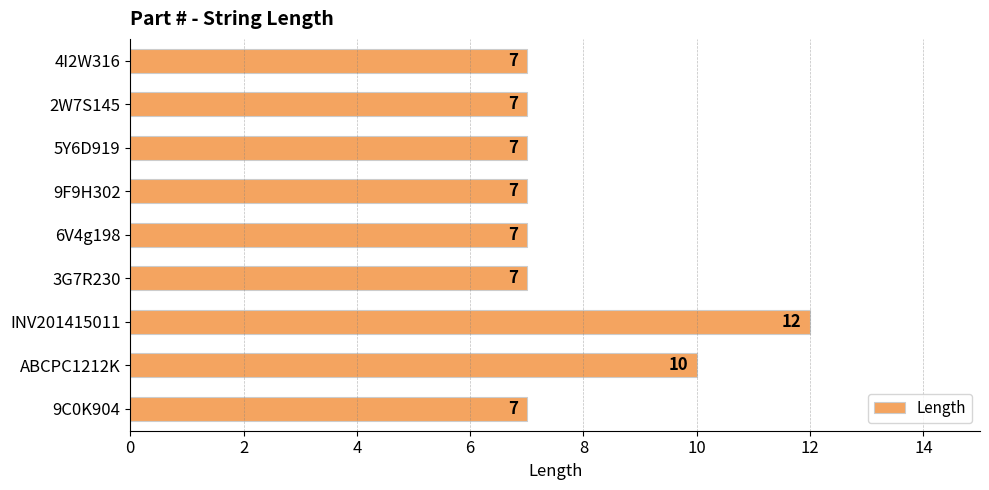

What is the approximate value at 5Y6D919?

7